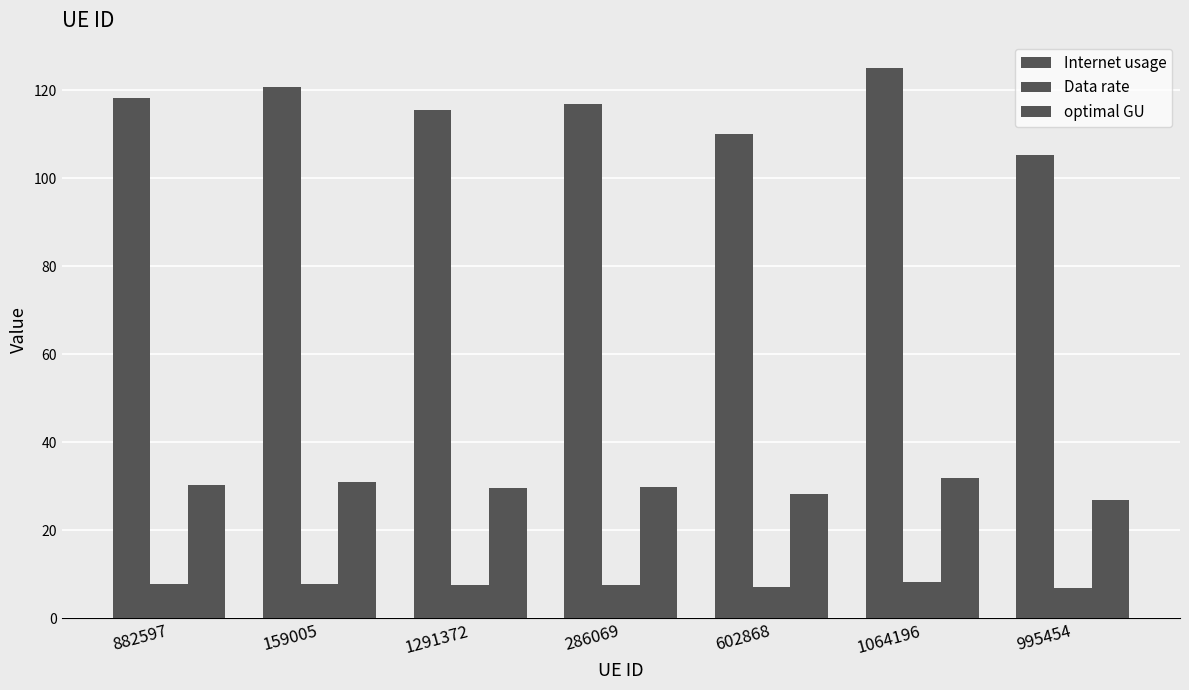

Reading right to left, what are all the values shown in this chart?

Internet usage: 105.2	125.0	110.0	116.9	115.6	120.8	118.2
Data rate: 6.9	8.2	7.2	7.7	7.6	7.9	7.7
optimal GU: 26.9	32.0	28.2	29.9	29.6	30.9	30.2